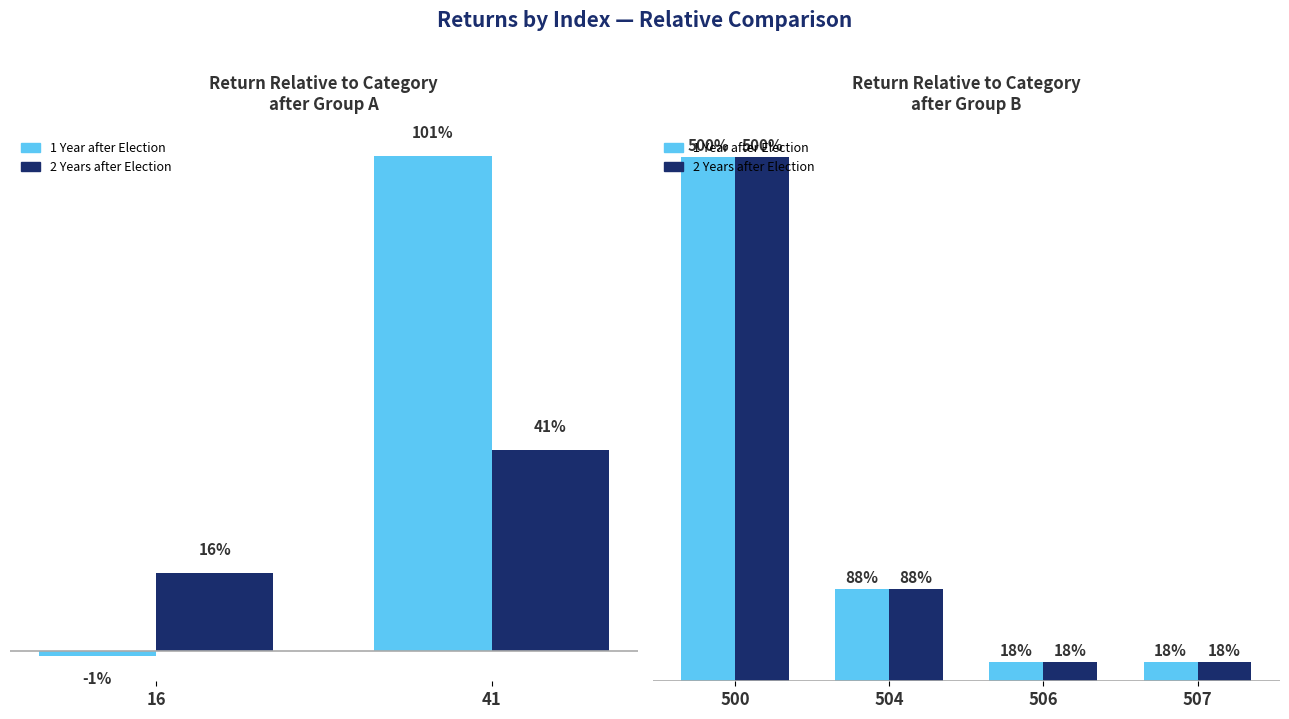

What is the difference between the maximum and minimum values in the 2 Years after Election series?

482